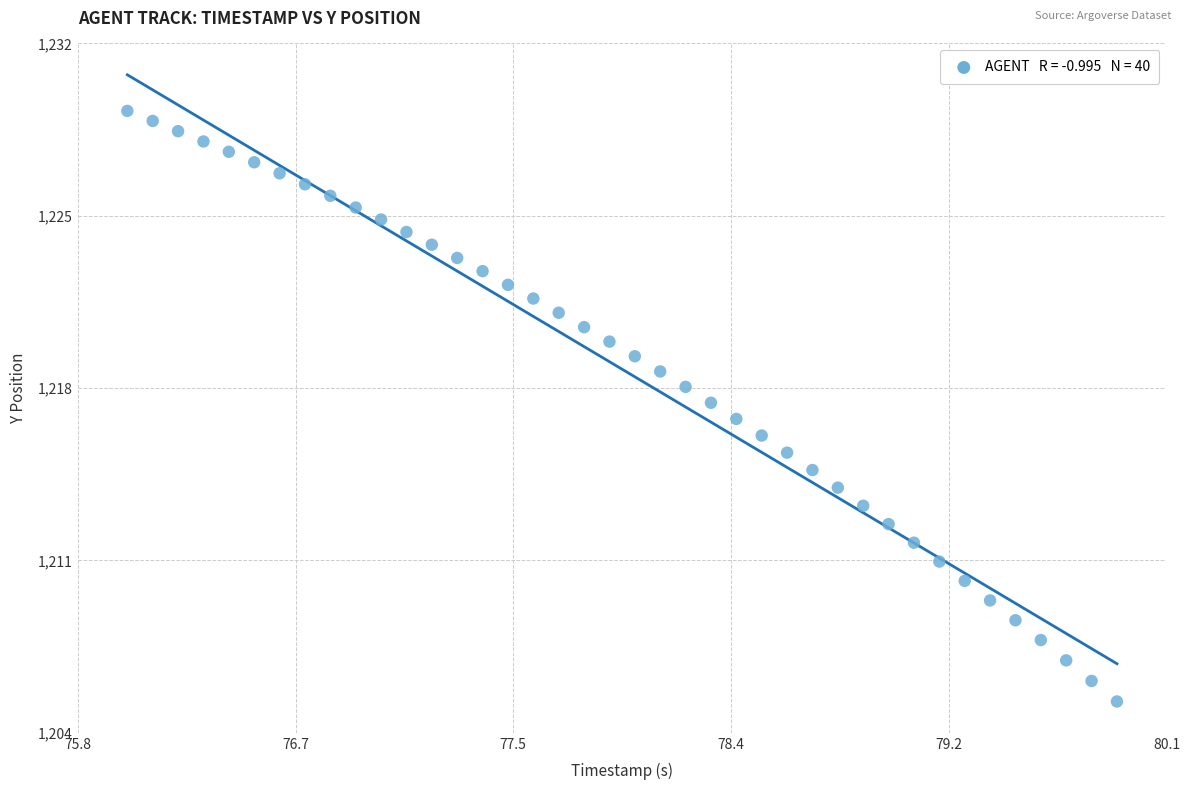

What is the range of X values (max minus min)?

3.9